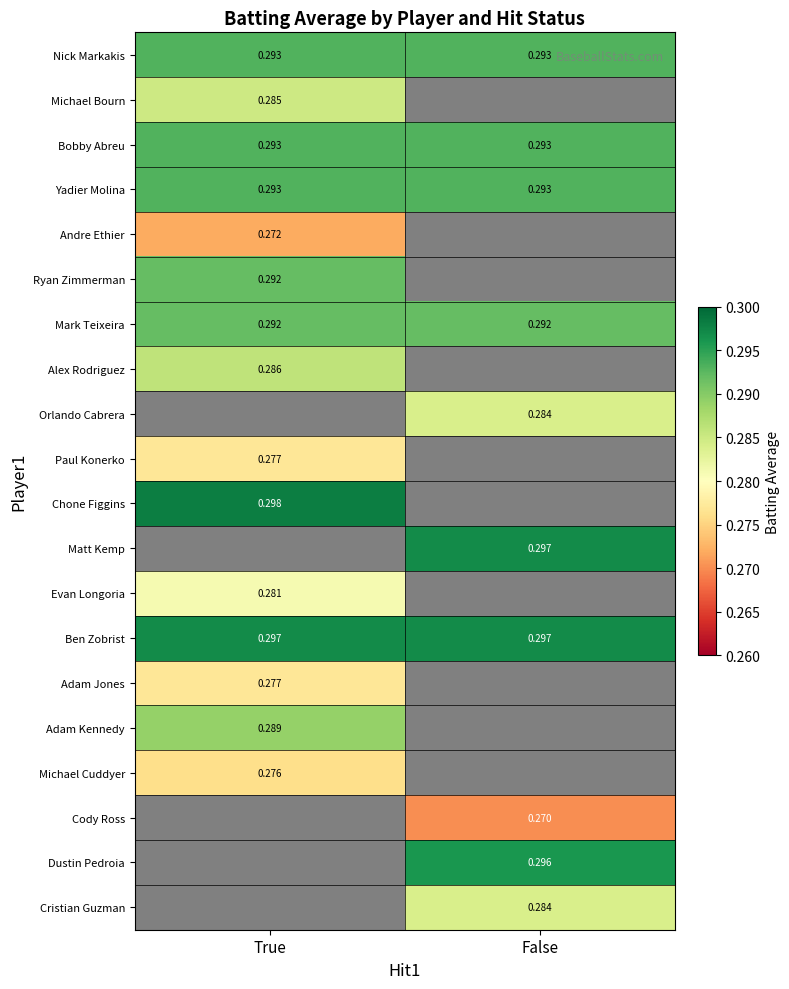

Is the value of Ben Zobrist at True greater than the value of Michael Bourn at True?

Yes